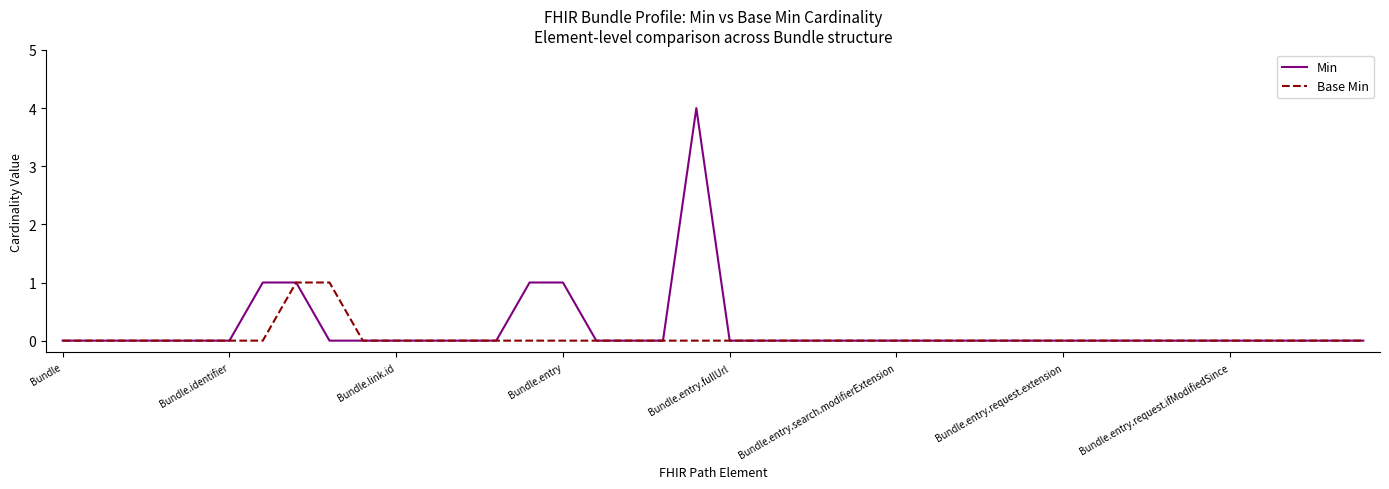

Which series has the widest spread of values?

Min